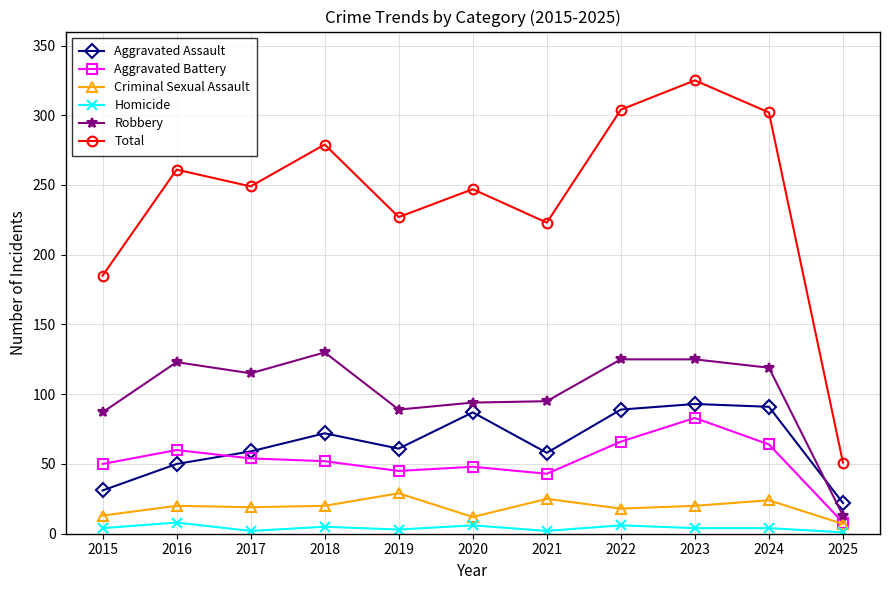

In Total, how many points are higher than both neighbors (excluding endpoints)?

4